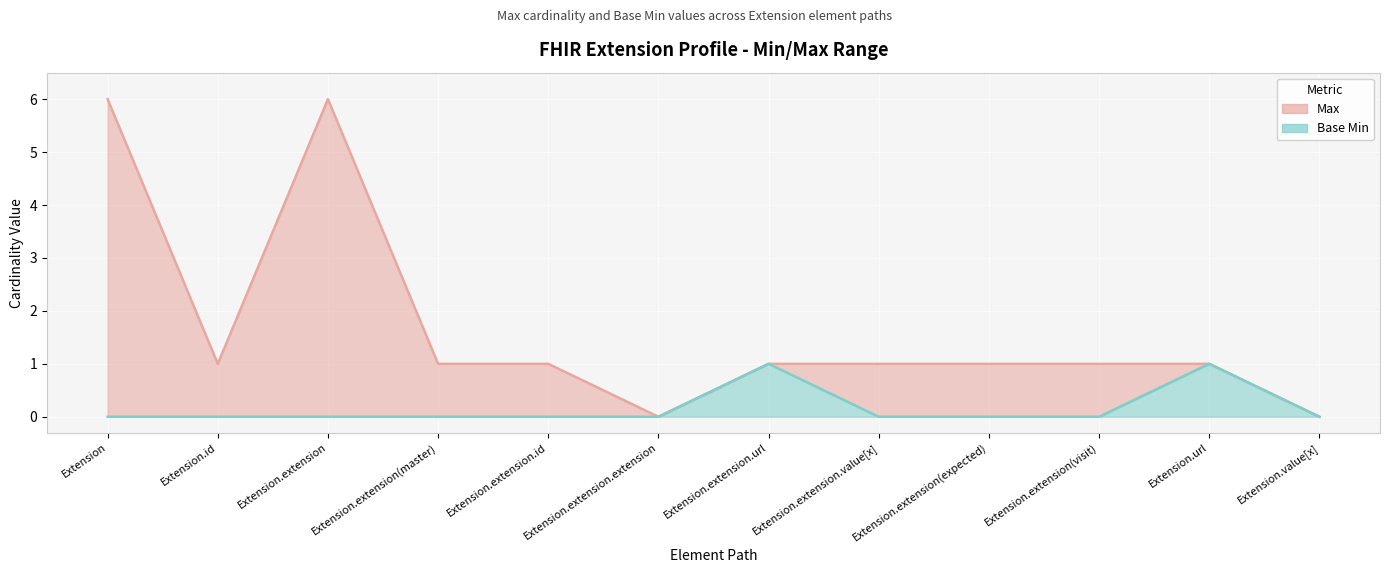

Rank the series by their maximum value, from lowest to highest.

Base Min, Max